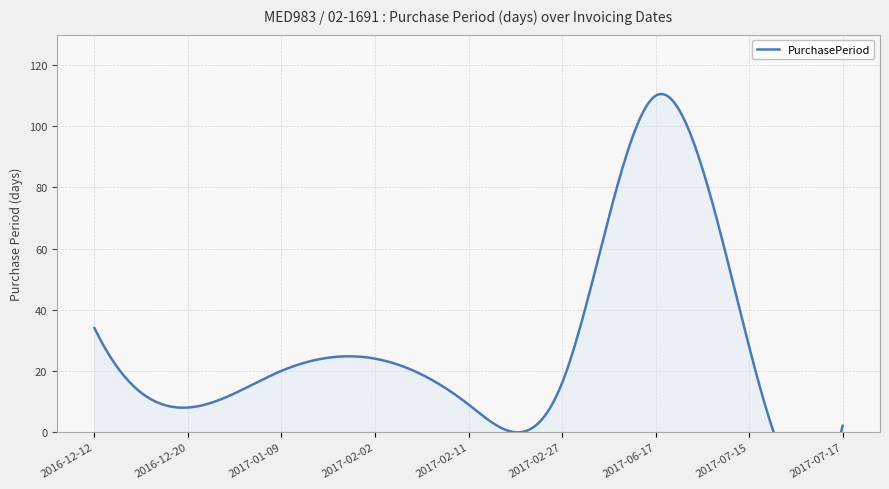

Between 2017-02-11 and 2017-01-09, which is larger?

2017-01-09